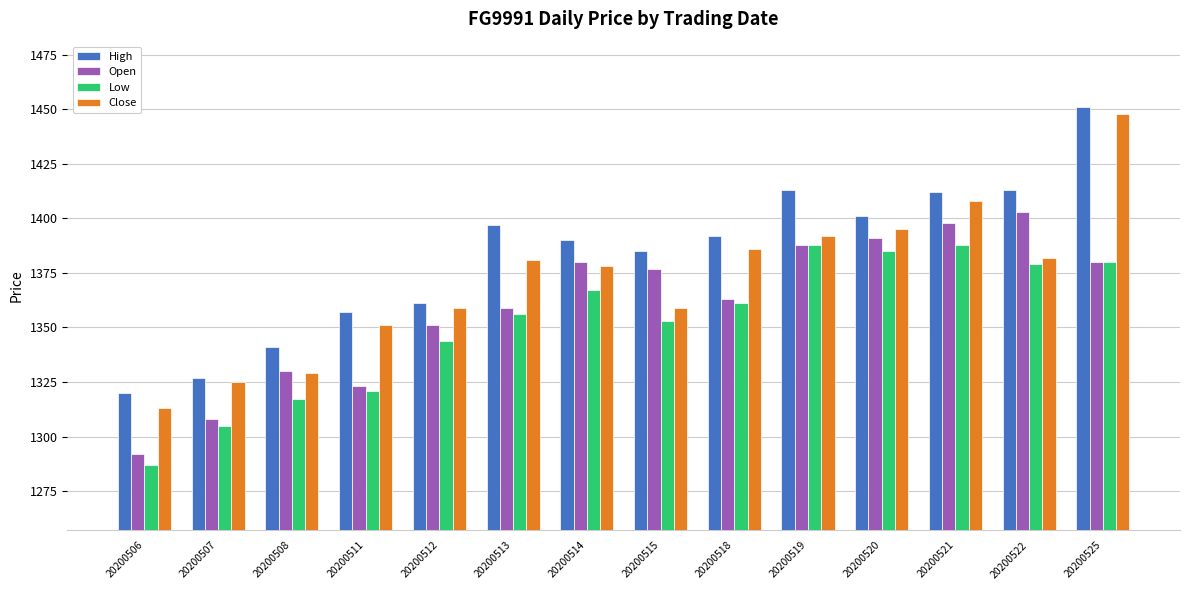

What is the average value of the Low series?

1352